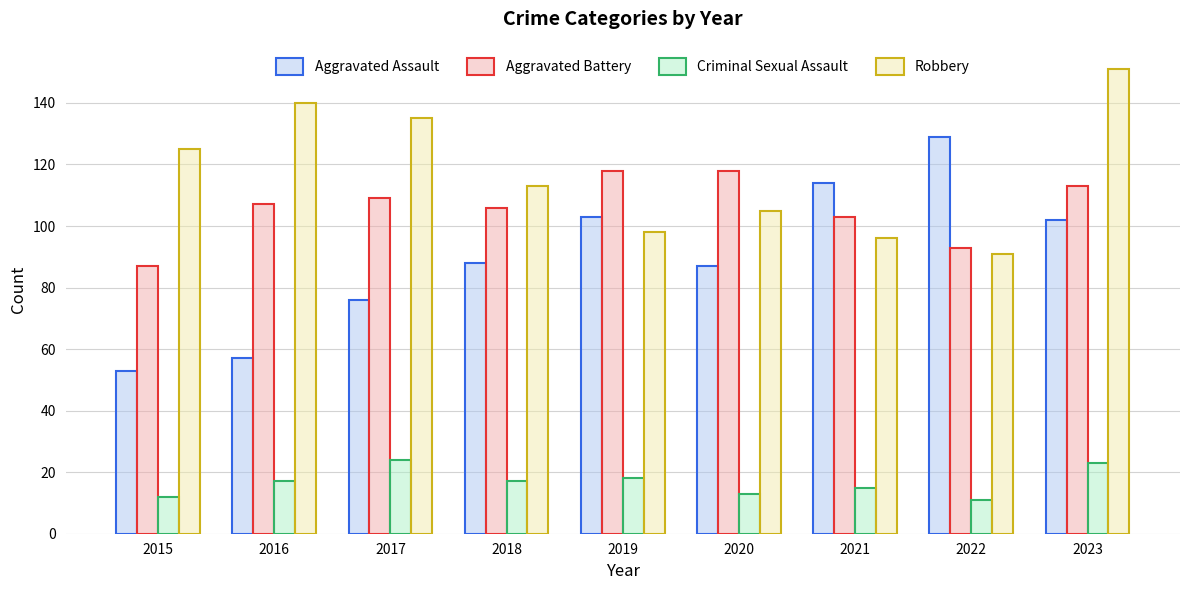

The value of Aggravated Battery at 2018 is 106. True or false?

True